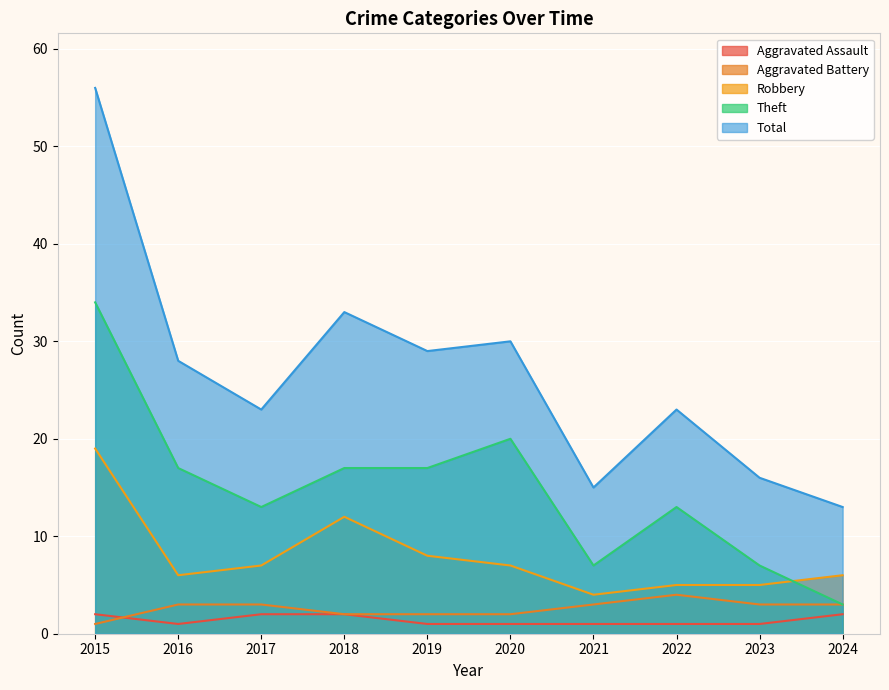

True or false: Theft has more than 1 points higher than both neighbors.

True